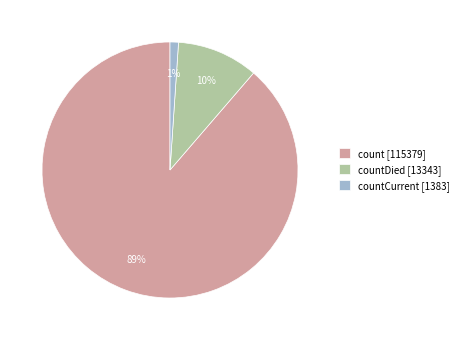

What is the largest slice in the pie chart?

count [115379]